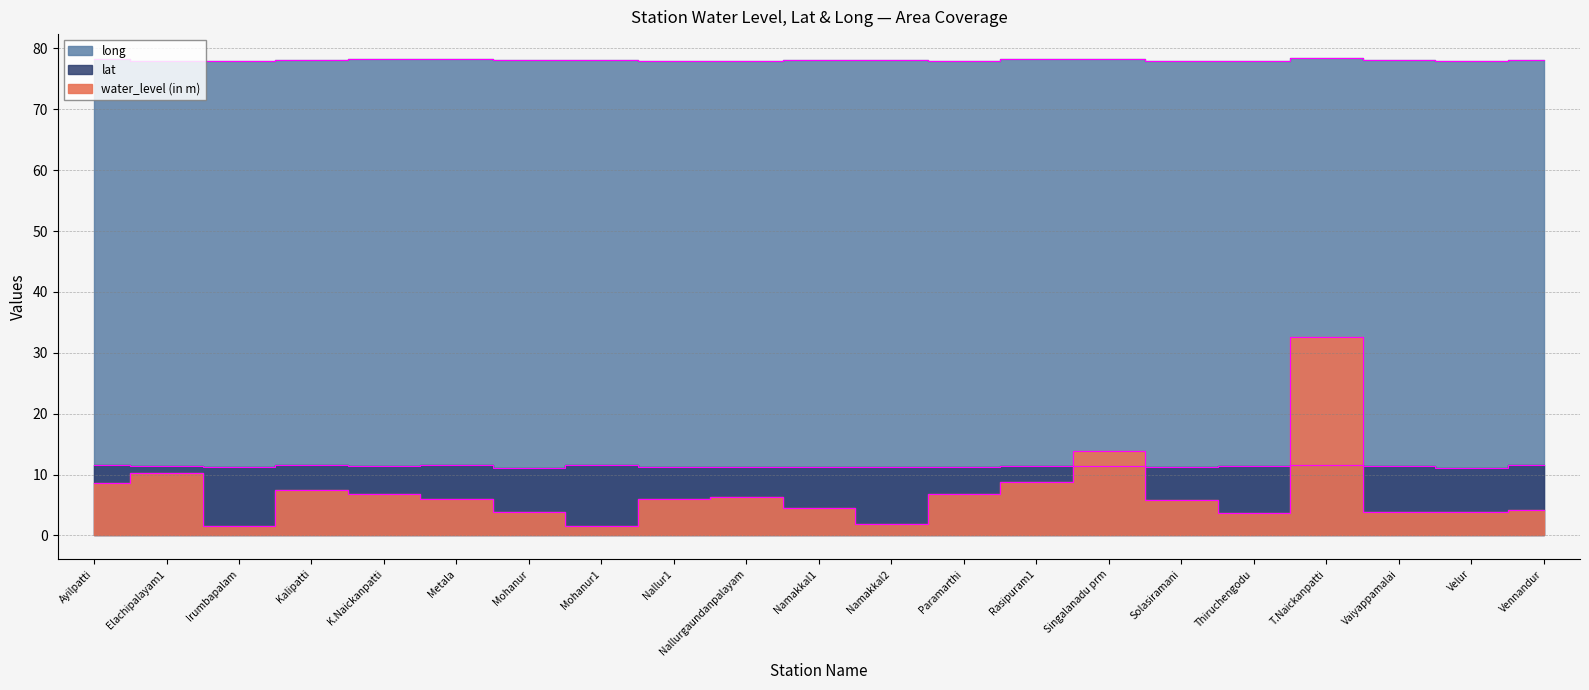

How many lines are shown in the chart?

3